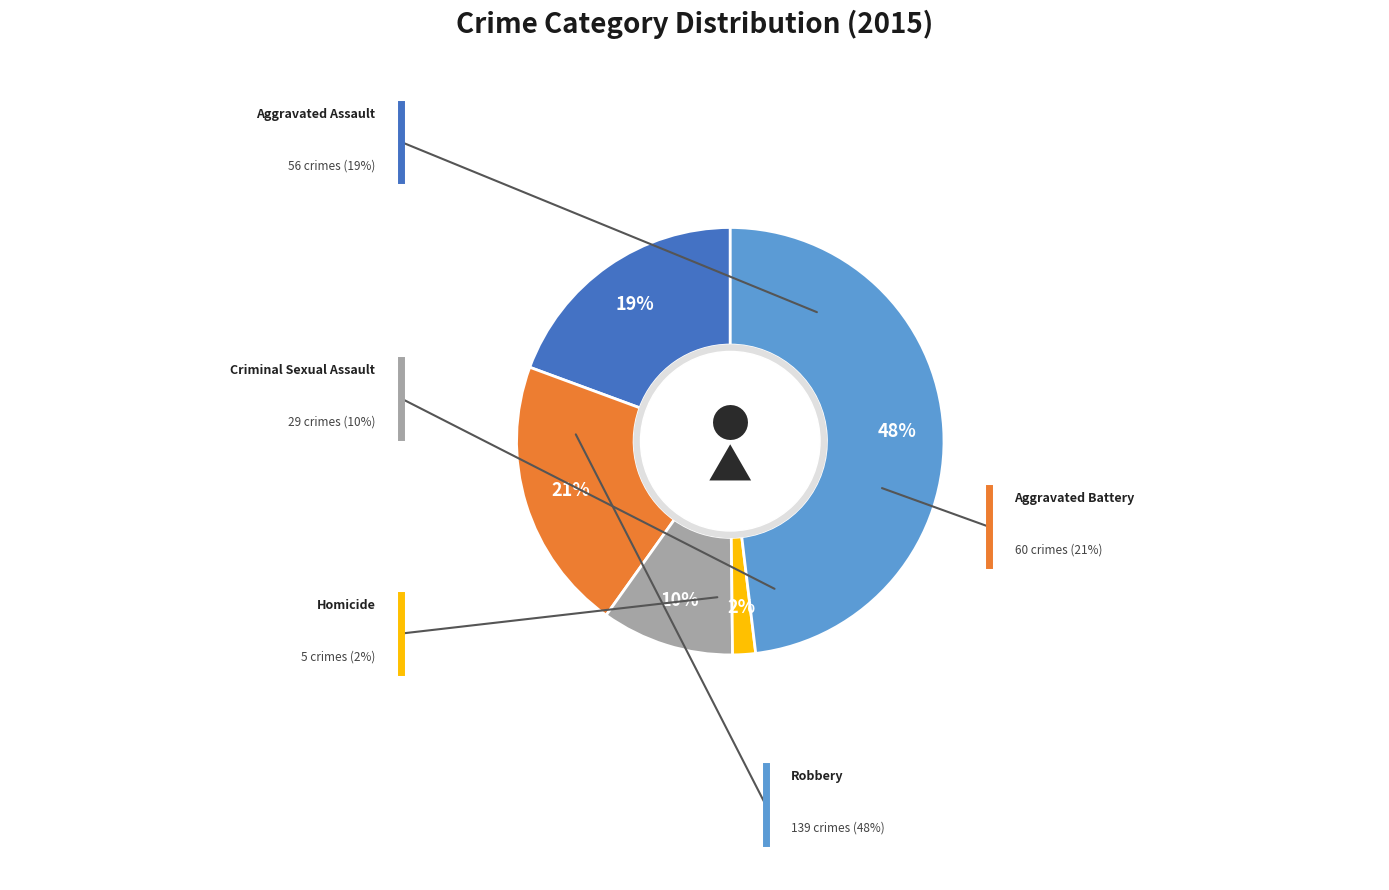

To the nearest percent, what is the average slice percentage?

20%